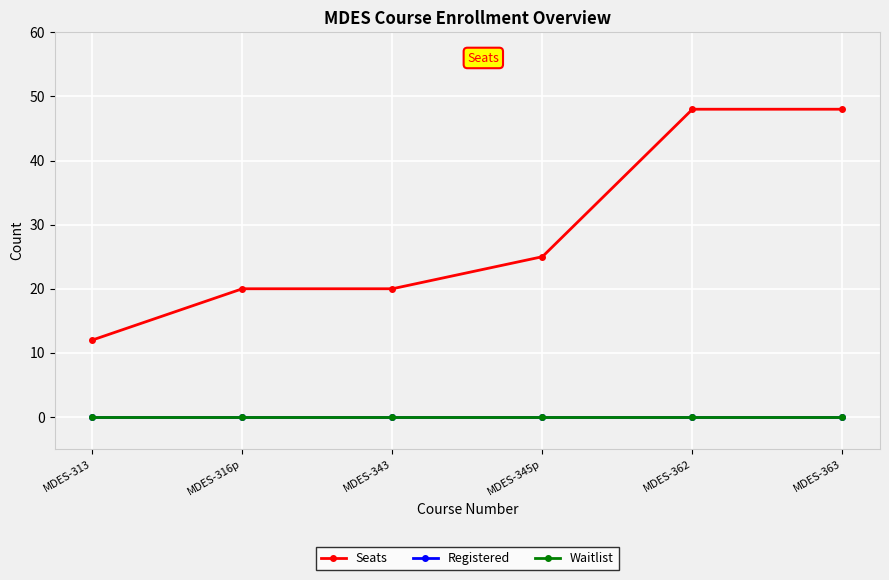

Reading left to right, extract all data points from this chart.

Seats: 12	20	20	25	48	48
Registered: 0	0	0	0	0	0
Waitlist: 0	0	0	0	0	0